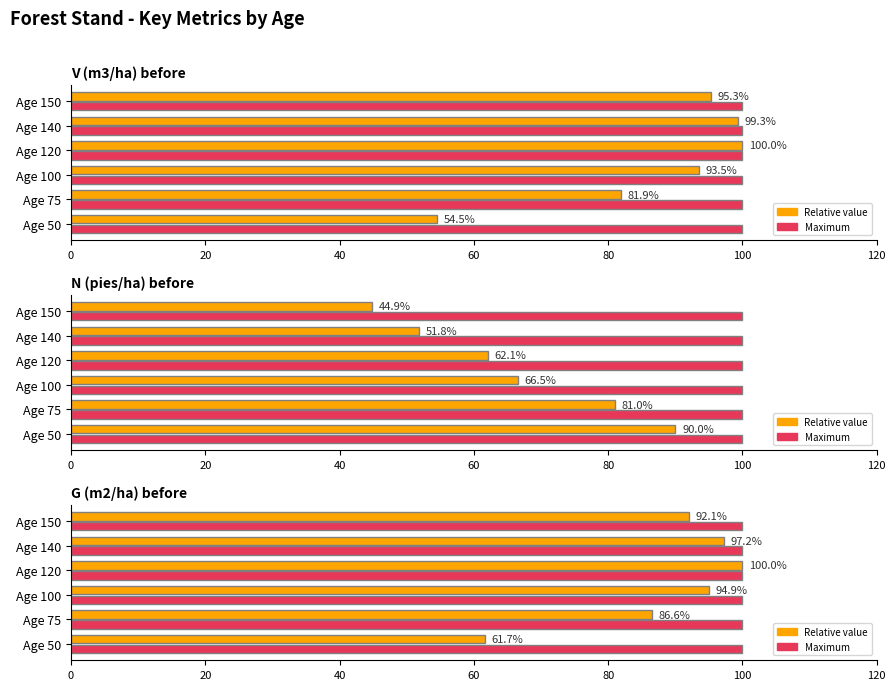

What is the approximate value of Value % at Age 50?

61.7